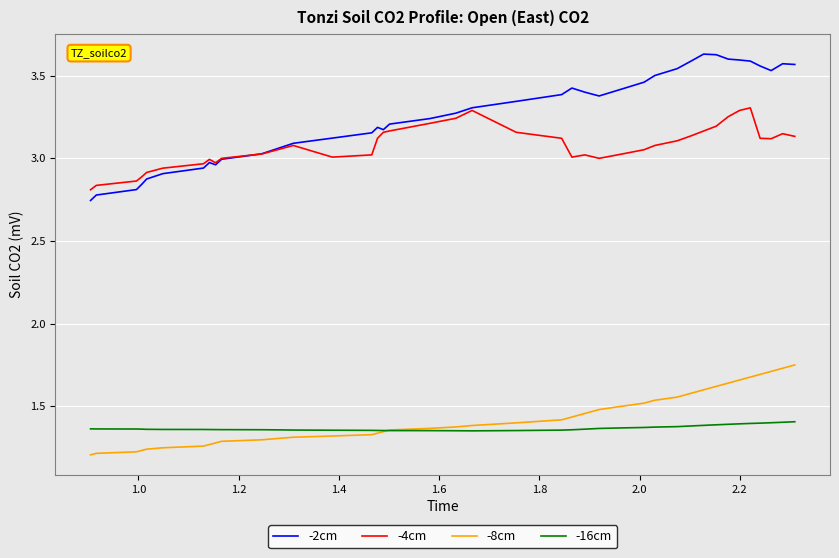

What is the difference between the maximum and minimum values in the -8cm series?

0.5